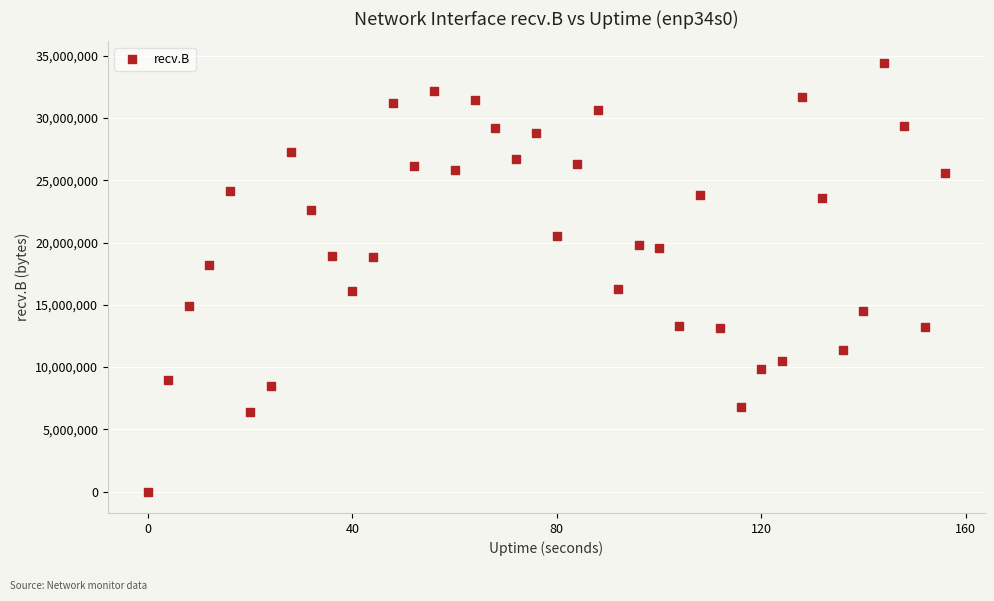

What is the range of X values (max minus min)?

156